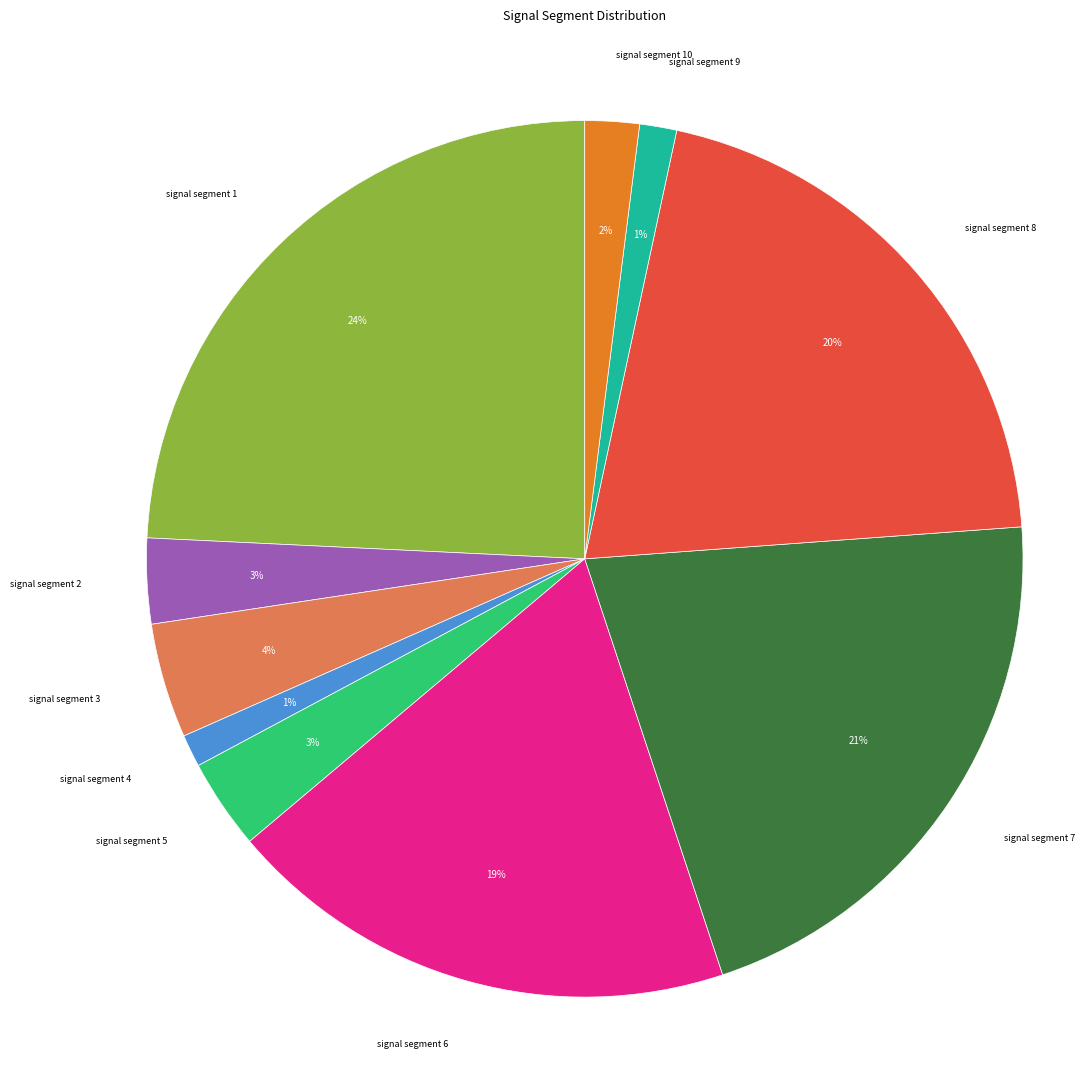

Count the number of slices in the pie.

10